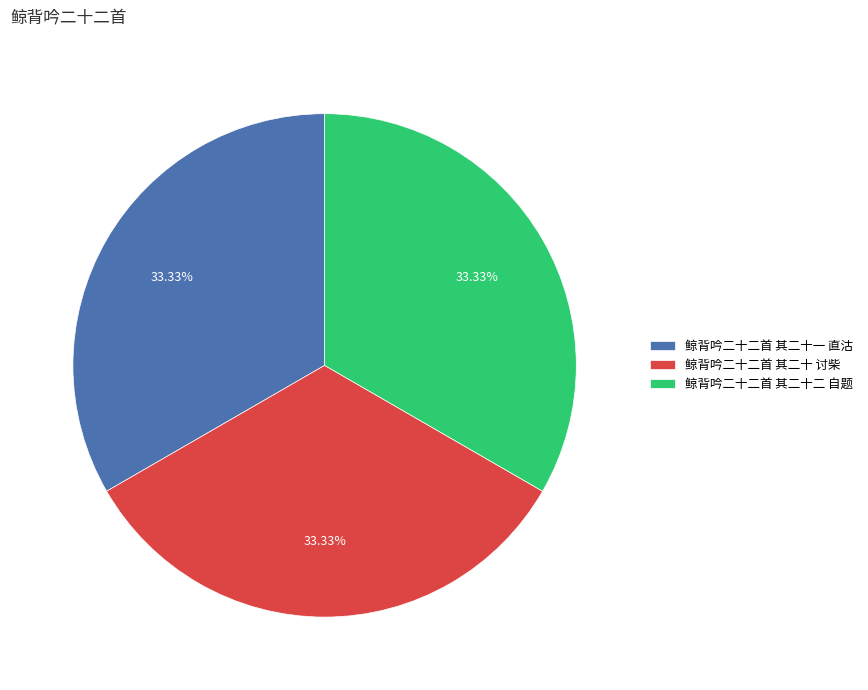

What is the ratio of the value at 鲸背吟二十二首 其二十二 自题 to the value at 鲸背吟二十二首 其二十 讨柴?

1.0